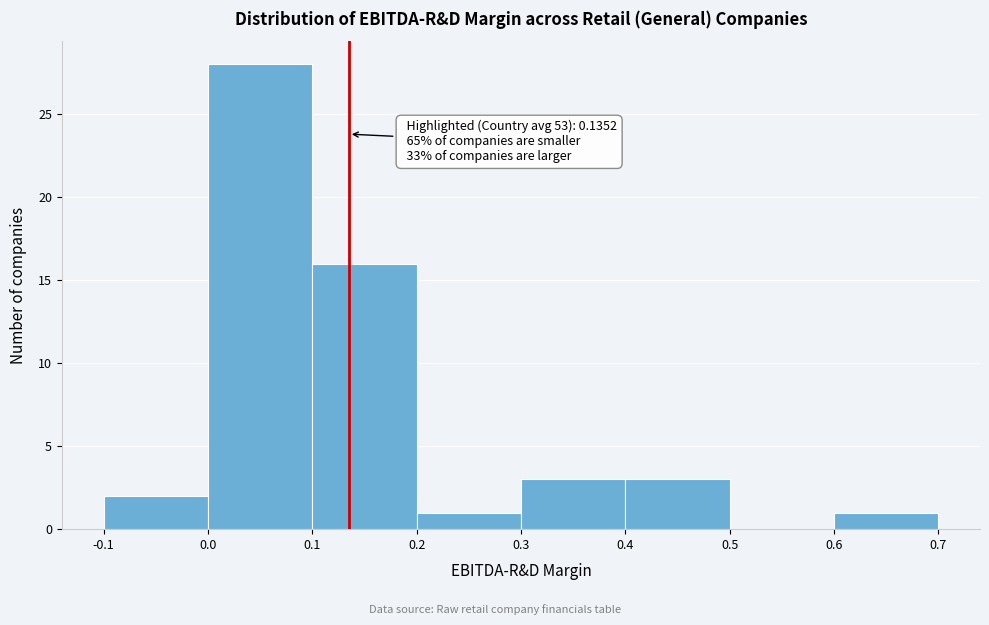

Over which range of the x-axis is the bar tallest?

0.0 to 0.1